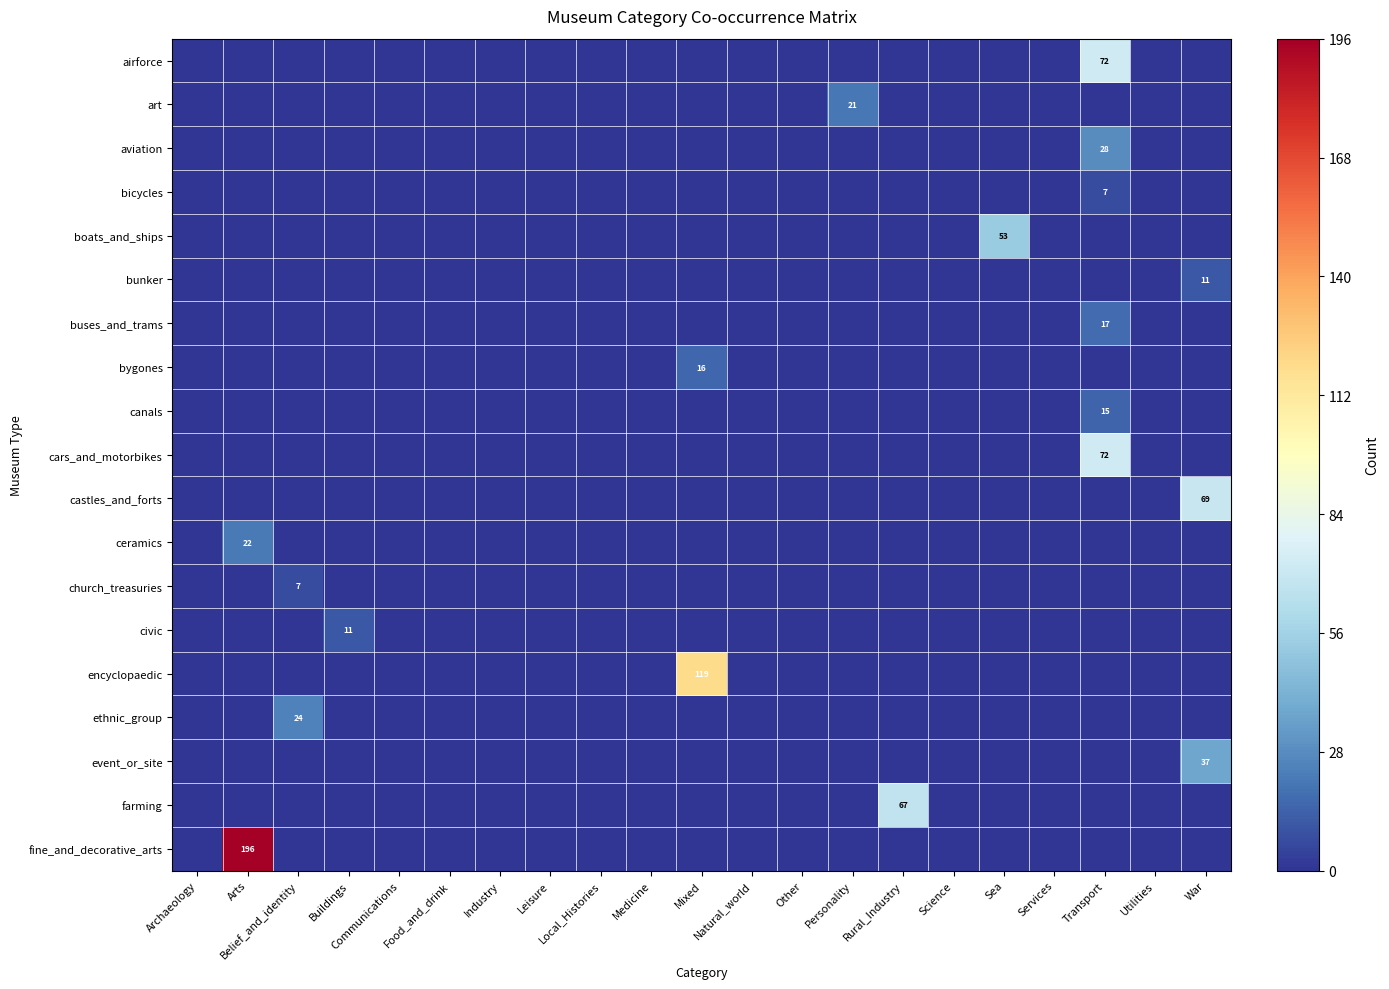

The value of ceramics at Local_Histories is 0. True or false?

True